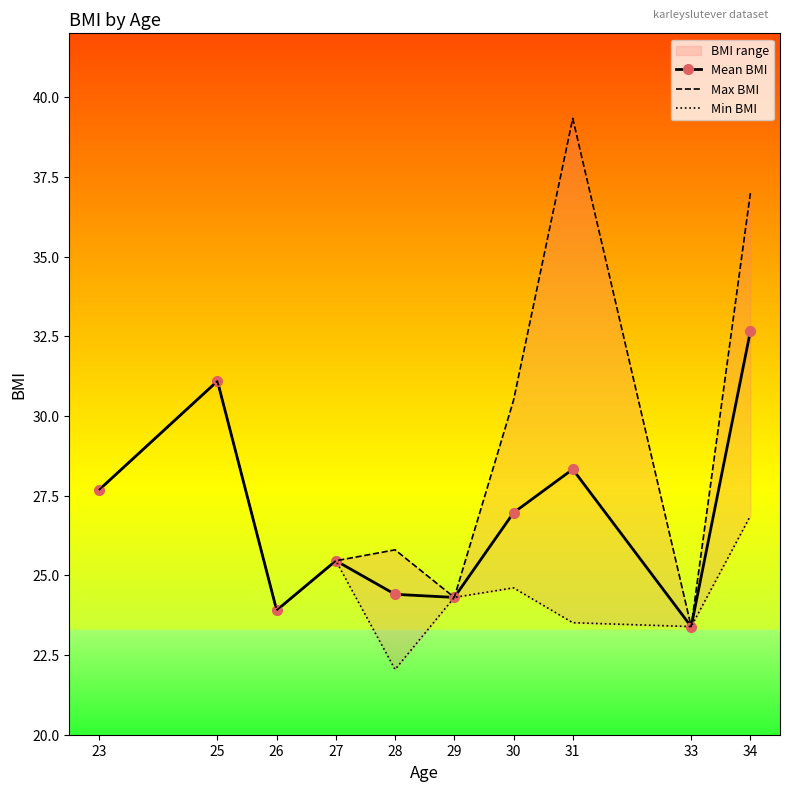

Is it true that Min BMI equals 23.4 at 33?

True